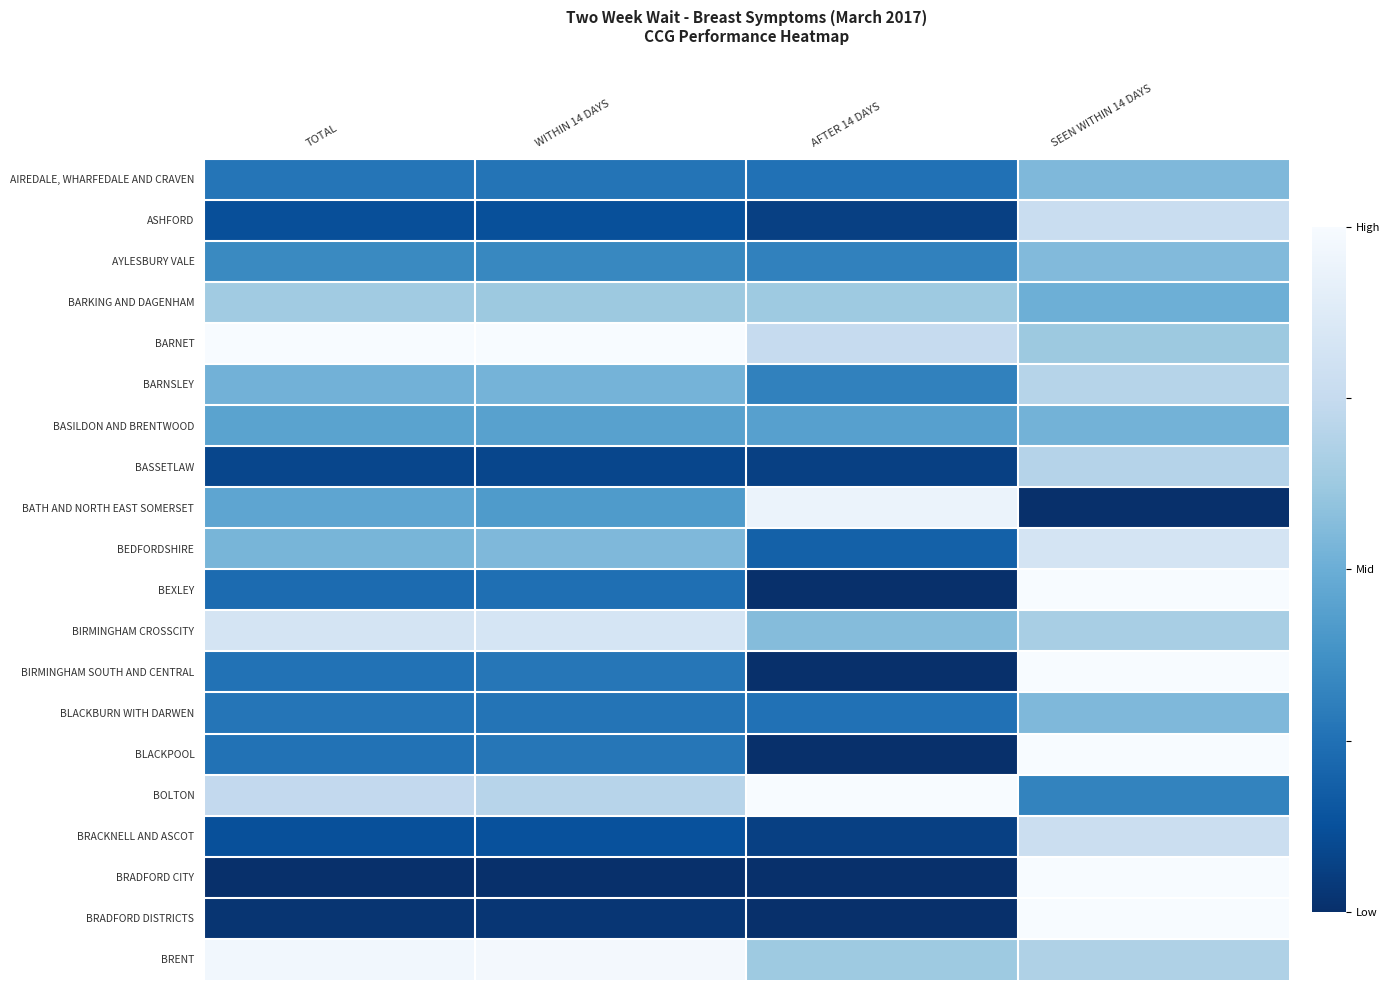

Rank the series at AFTER 14 DAYS from highest to lowest value.

BOLTON, BATH AND NORTH EAST SOMERSET, BARNET, BARKING AND DAGENHAM, BRENT, BIRMINGHAM CROSSCITY, BASILDON AND BRENTWOOD, AYLESBURY VALE, BARNSLEY, AIREDALE, WHARFEDALE AND CRAVEN, BLACKBURN WITH DARWEN, BEDFORDSHIRE, ASHFORD, BASSETLAW, BRACKNELL AND ASCOT, BEXLEY, BIRMINGHAM SOUTH AND CENTRAL, BLACKPOOL, BRADFORD CITY, BRADFORD DISTRICTS